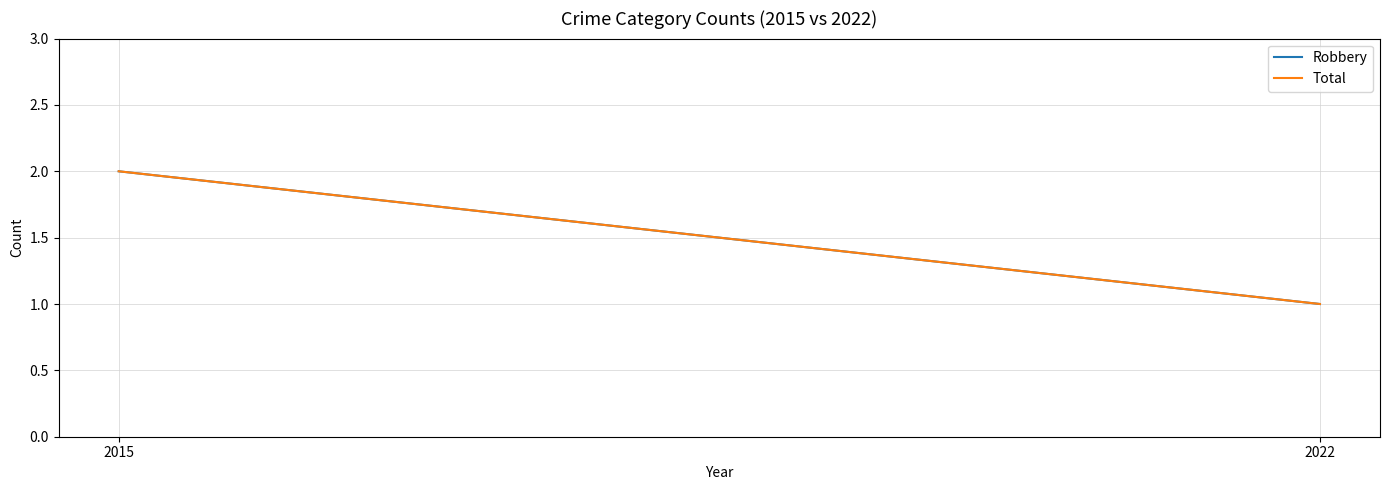

At which category is the sum across all series the highest?

2015